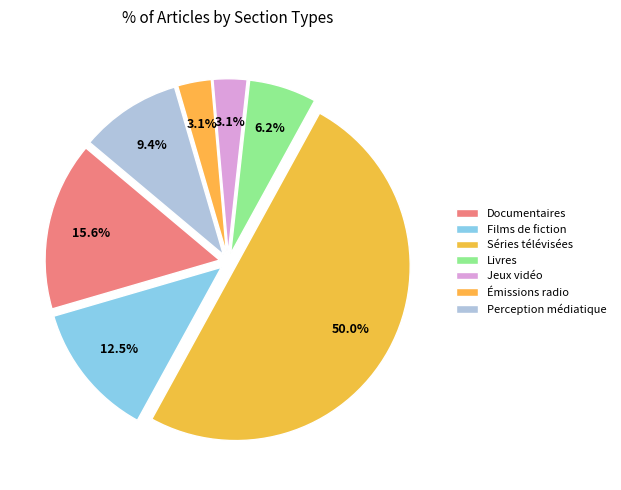

How many slices are in this pie chart?

7